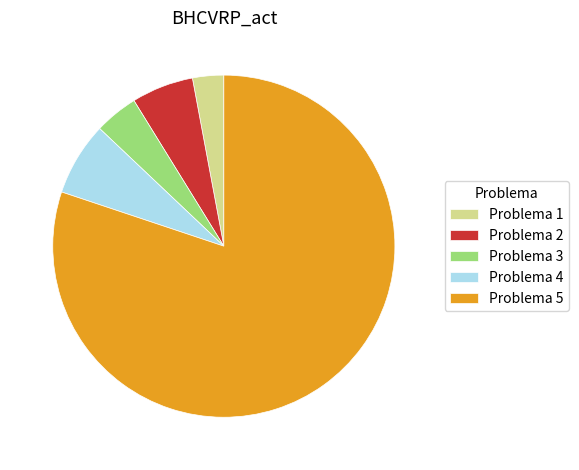

Which category has the smallest portion of the pie?

Problema 1